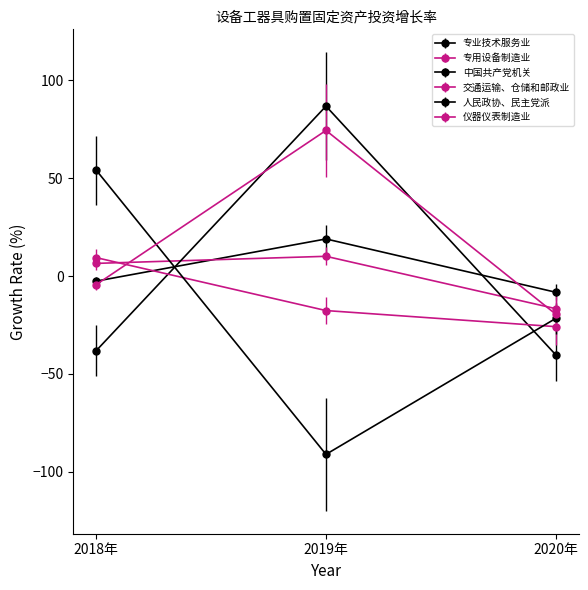

How many lines are shown in the chart?

6